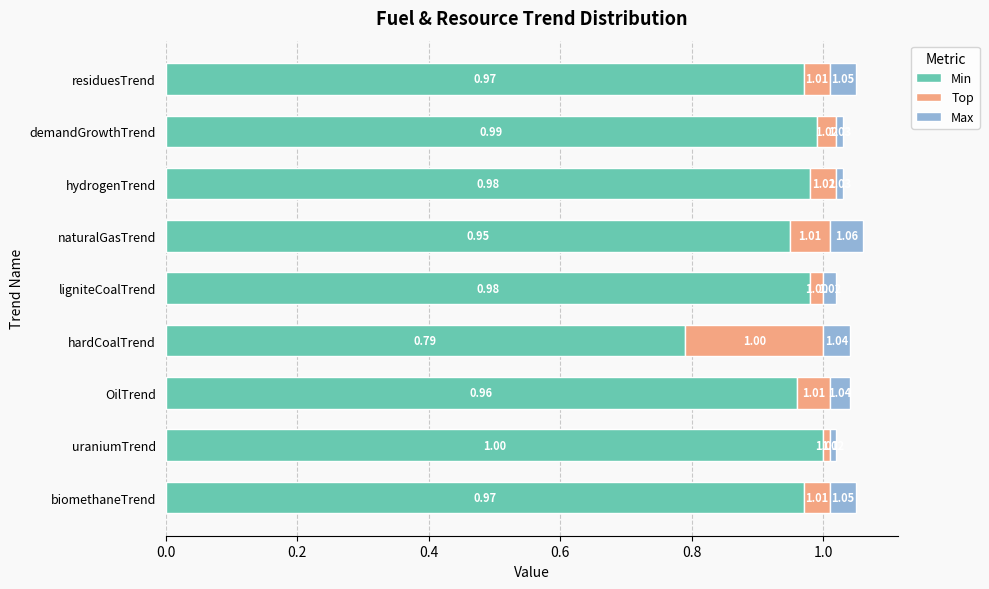

What is the total value across all series at uraniumTrend?

1.0